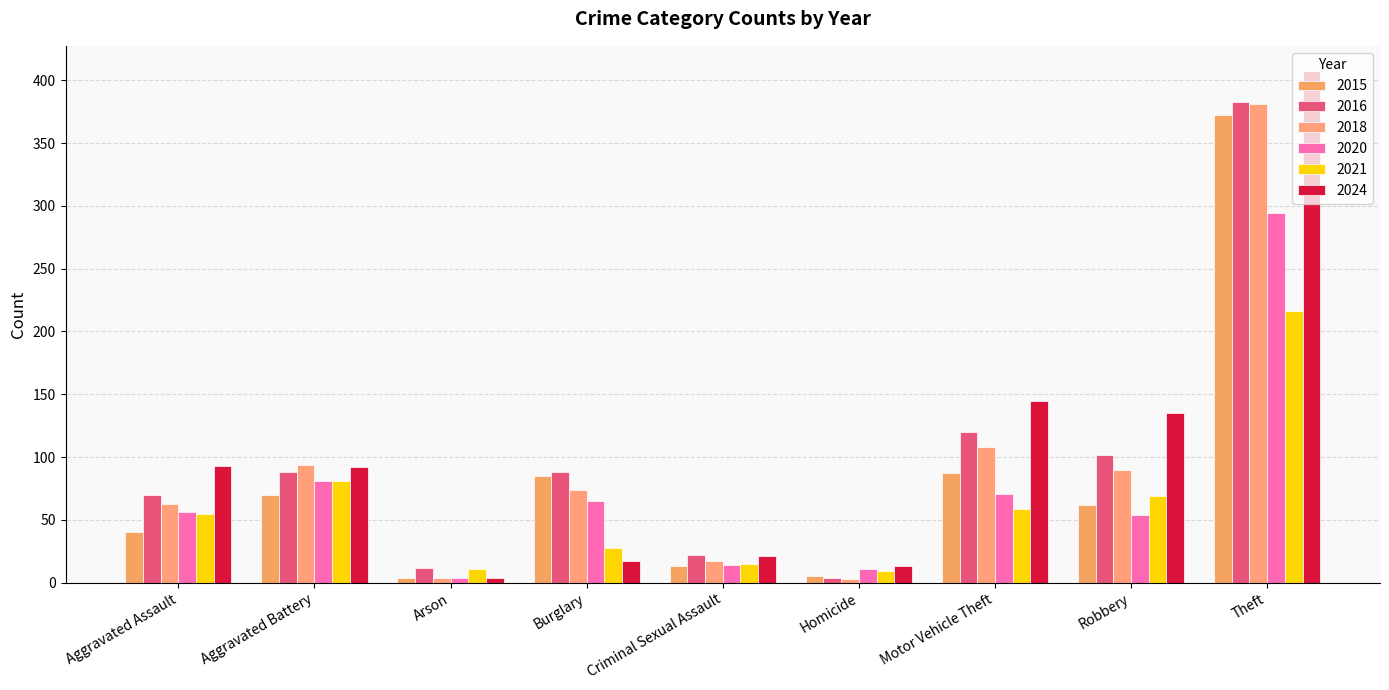

What is the value of the 2024 bar at the 3rd from the left?

4